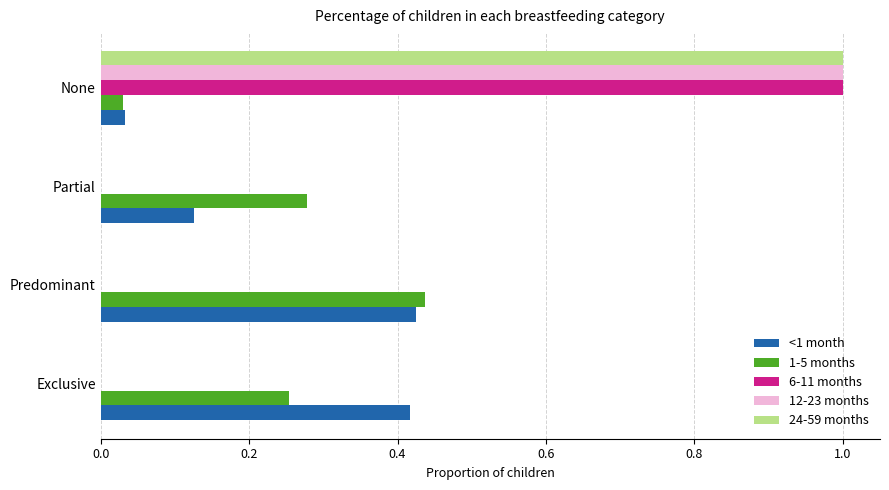

Is it true that 1-5 months equals 0.1 at Exclusive?

False